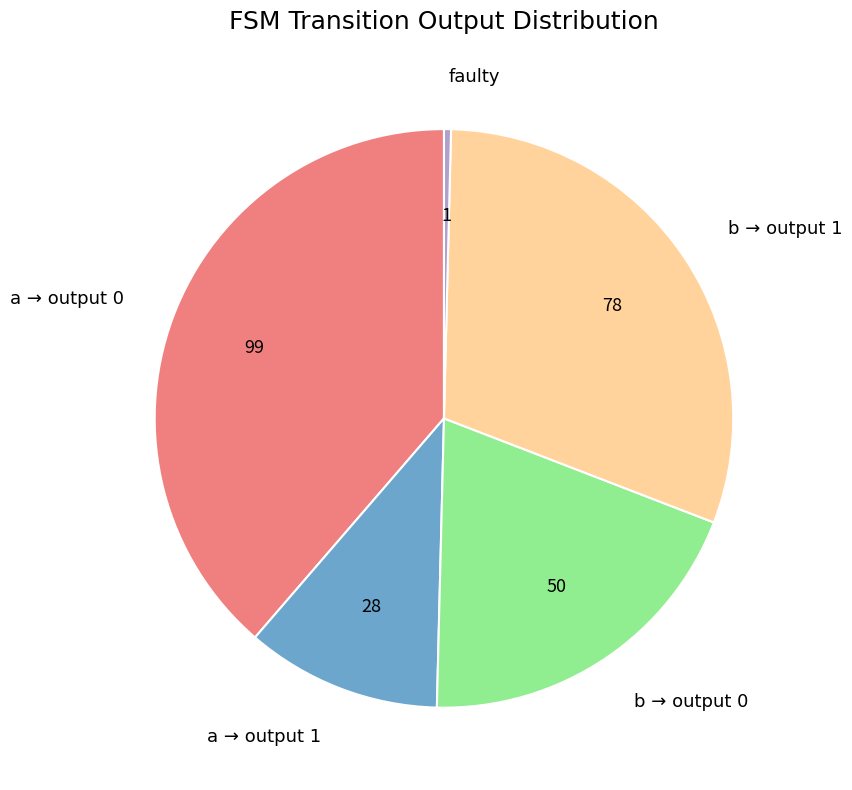

Is there any slice that represents more than half of the pie?

No